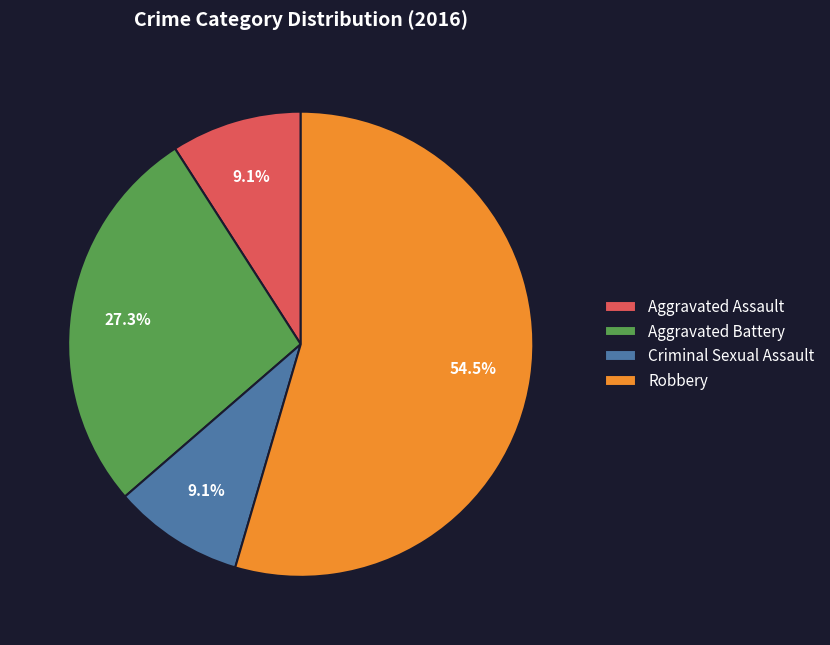

To the nearest percent, what is the difference between the largest and smallest slice percentages?

45%